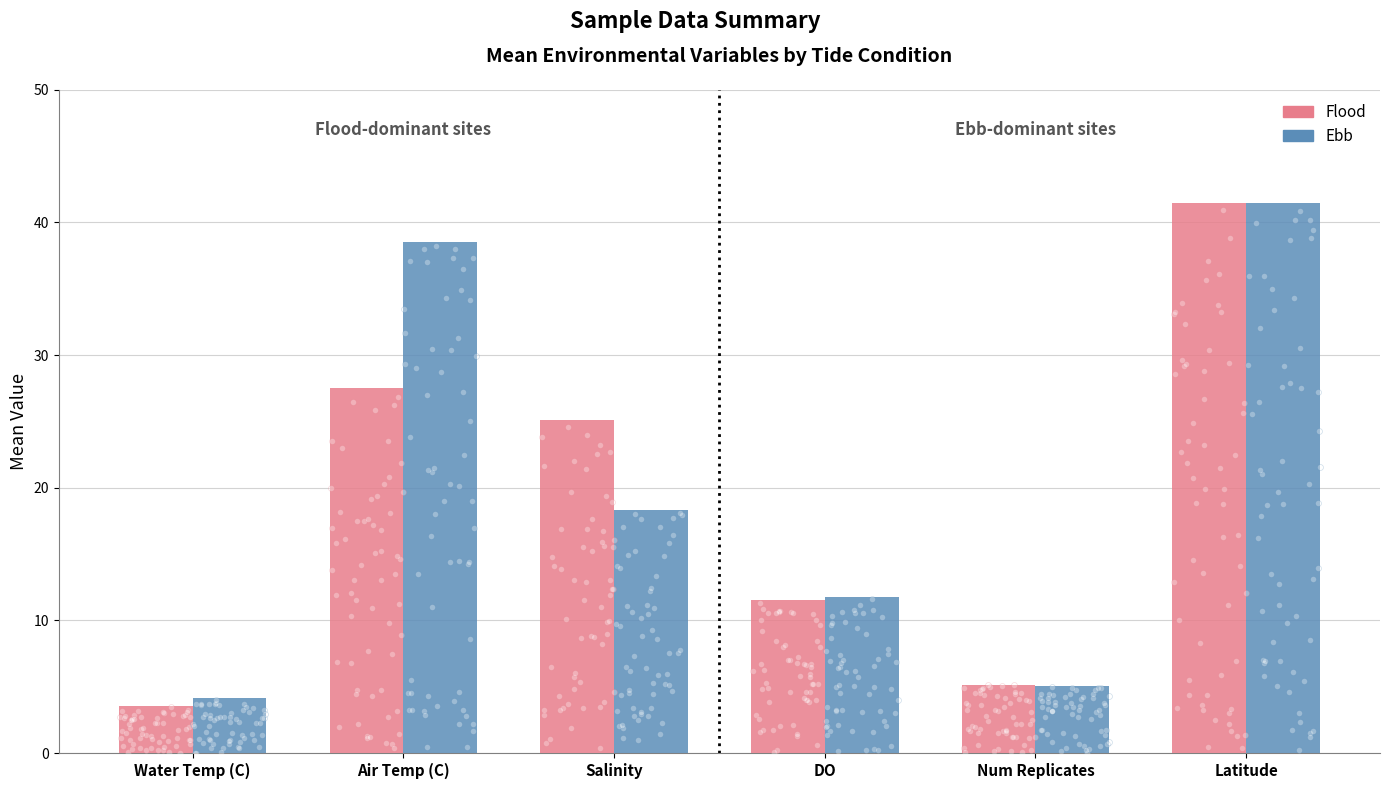

What is the total value across all series at Salinity?

43.4